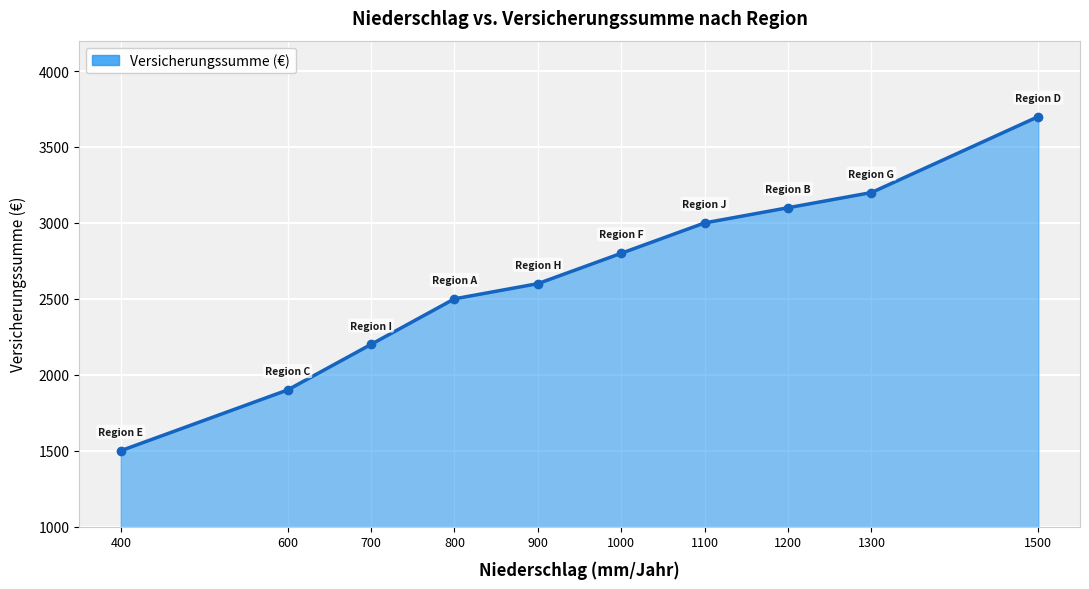

Reading left to right, list all the values displayed in this chart.

400=1500	600=1900	700=2200	800=2500	900=2600	1000=2800	1100=3000	1200=3100	1300=3200	1500=3700